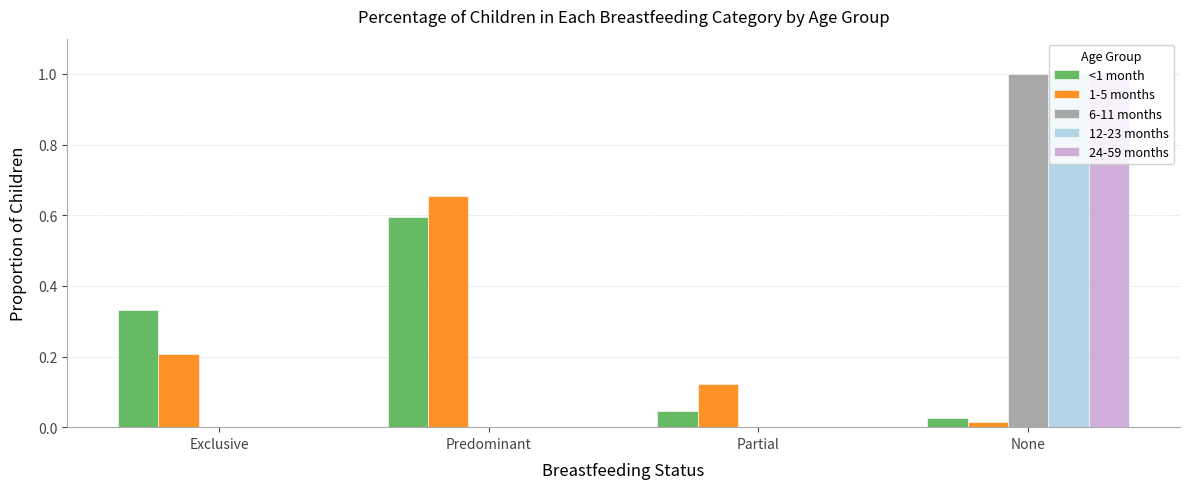

At which category is the sum across all series the highest?

None